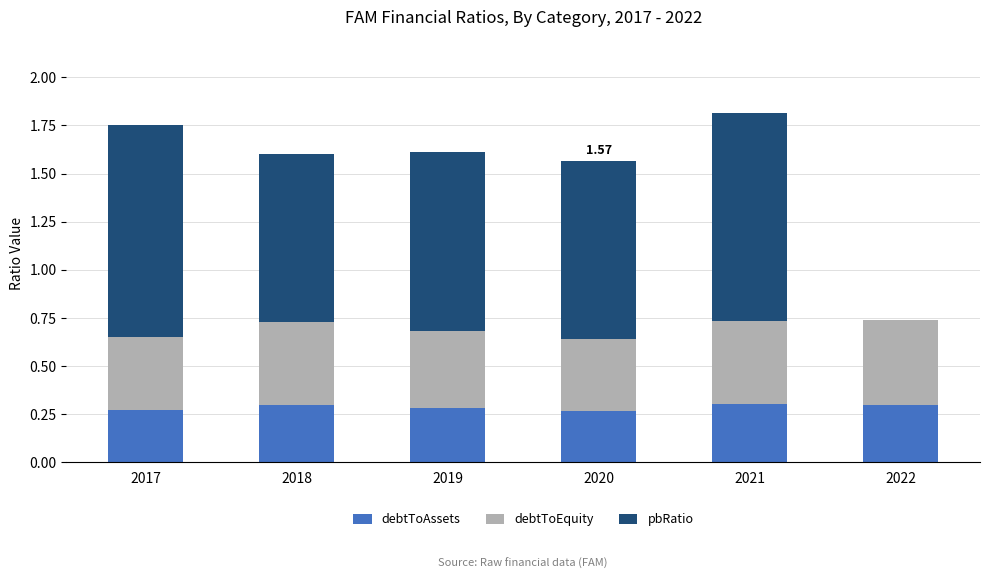

What is the total value across all series at 2019?

1.6